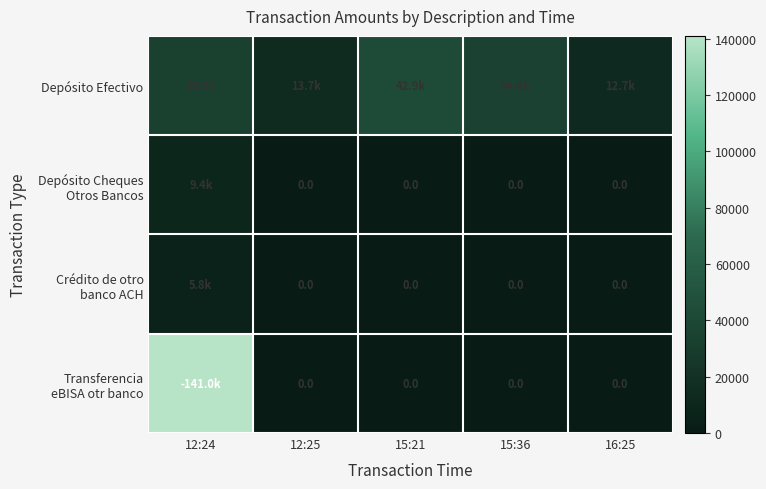

The Transferencia eBISA otr banco series shows 73993.6 at 15:36. True or false?

False